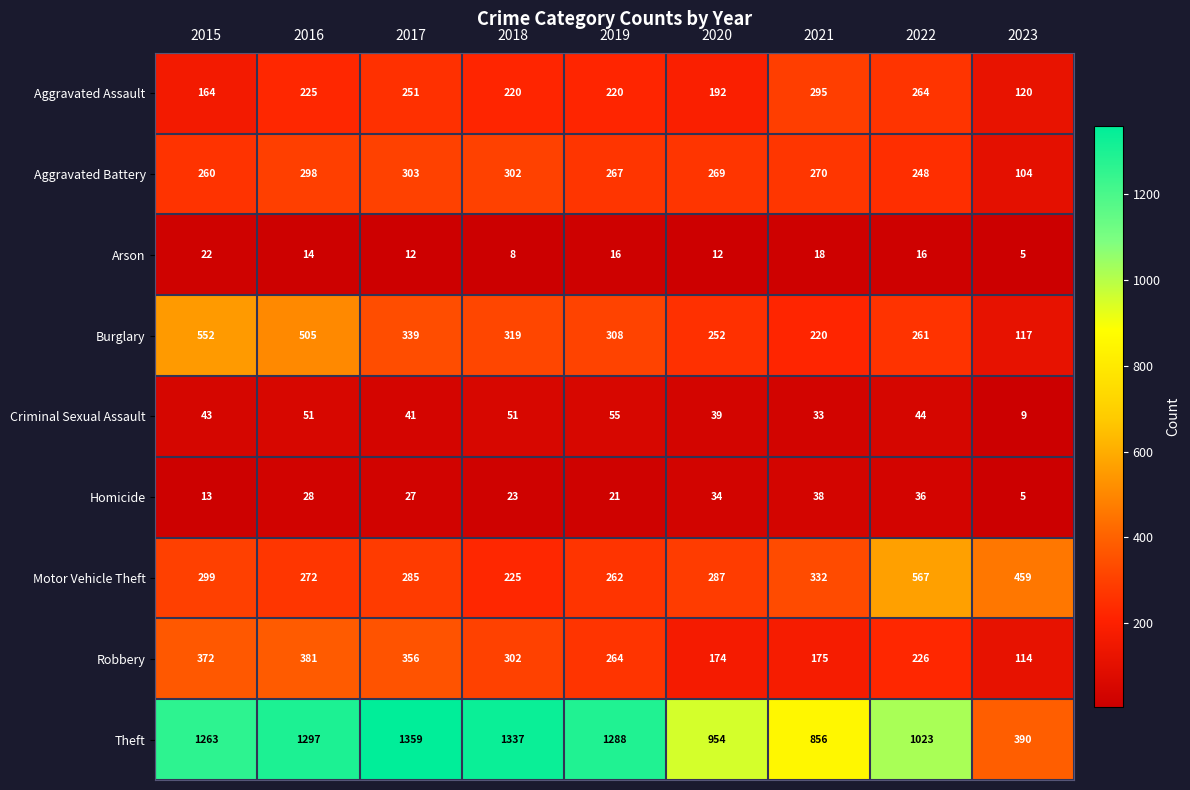

Is the value of Aggravated Battery at 2023 greater than the value of Burglary at 2017?

No